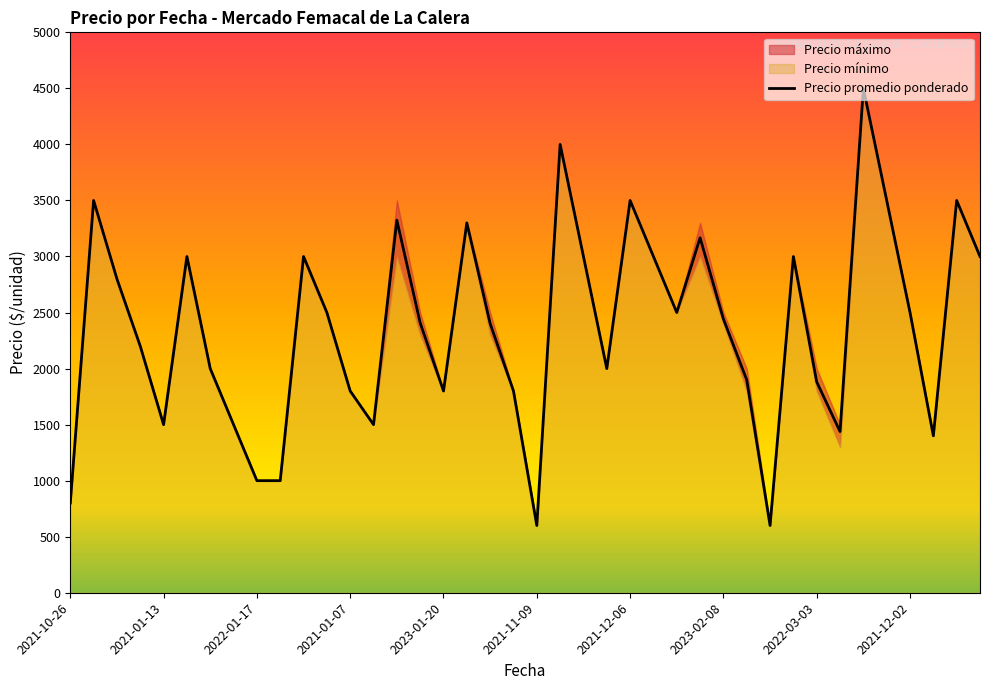

How many data points in Precio minimo are above 2400?

19